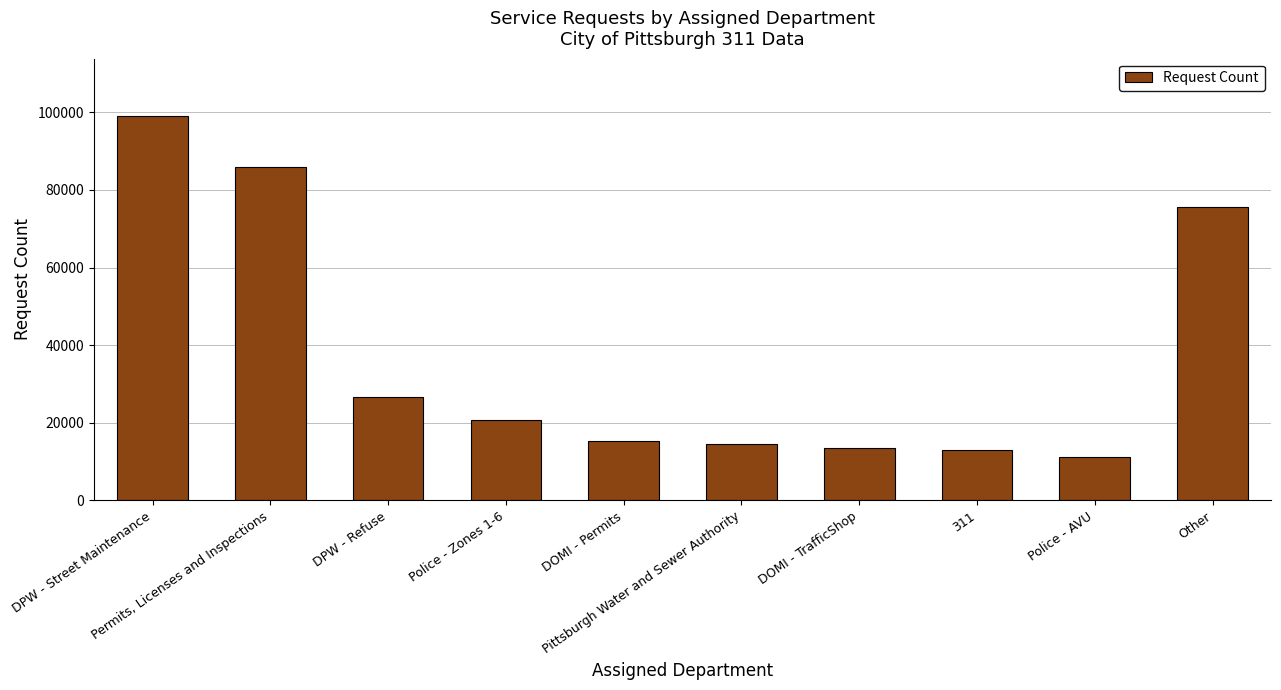

Rank the categories by value from highest to lowest.

DPW - Street Maintenance, Permits, Licenses and Inspections, Other, DPW - Refuse, Police - Zones 1-6, DOMI - Permits, Pittsburgh Water and Sewer Authority, DOMI - TrafficShop, 311, Police - AVU